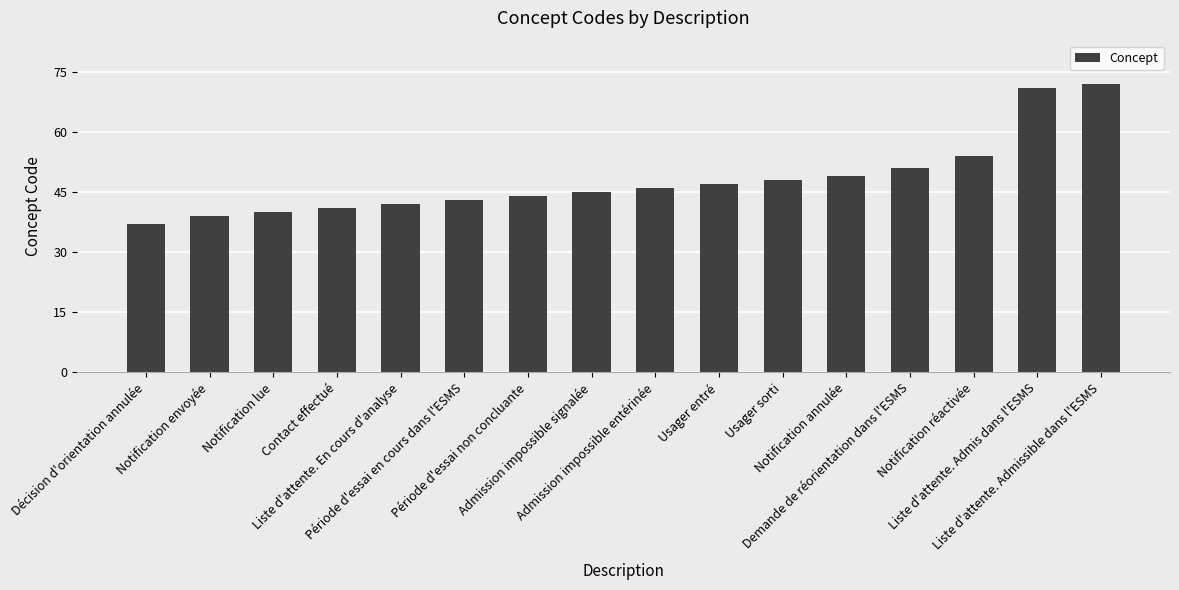

Reading left to right, what are all the values shown in this chart?

Décision d'orientation annulée=37	Notification envoyée=39	Notification lue=40	Contact effectué=41	Liste d'attente. En cours d'analyse=42	Période d'essai en cours dans l'ESMS=43	Période d'essai non concluante=44	Admission impossible signalée=45	Admission impossible entérinée=46	Usager entré=47	Usager sorti=48	Notification annulée=49	Demande de réorientation dans l'ESMS=51	Notification réactivée=54	Liste d'attente. Admis dans l'ESMS=71	Liste d'attente. Admissible dans l'ESMS=72